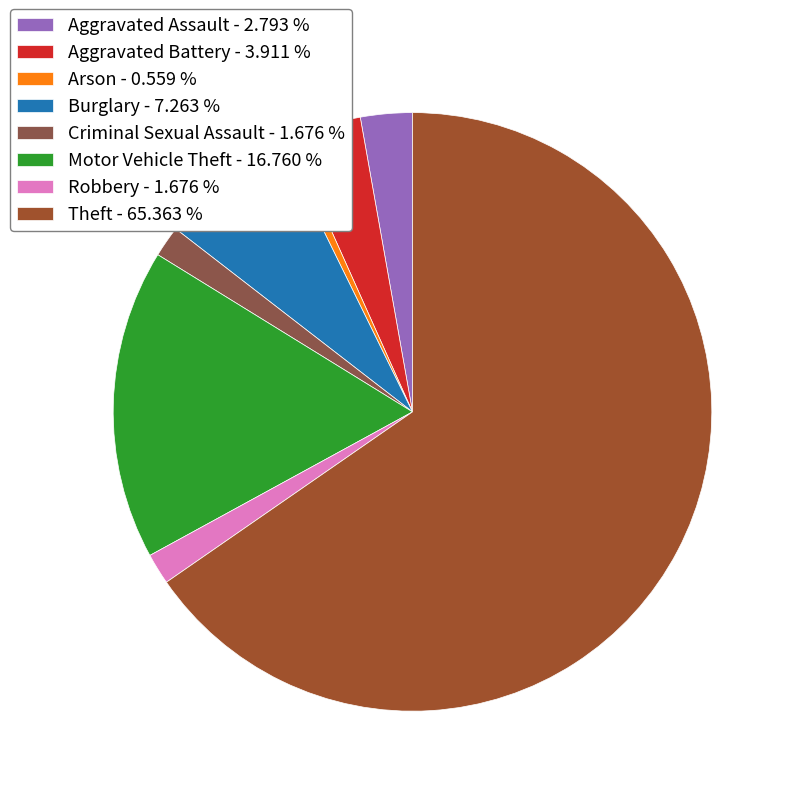

Is it true that Theft is 65% of the pie?

True